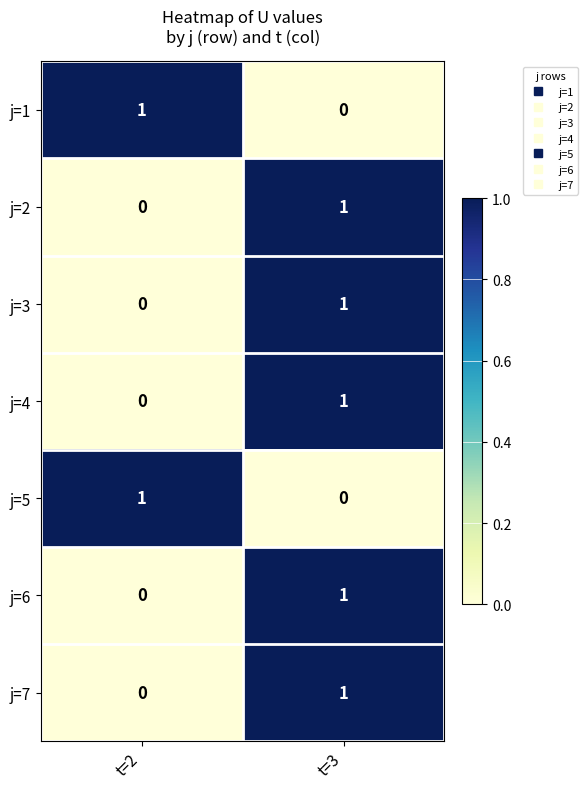

Where is j=5 nearest to the value 0?

t=3